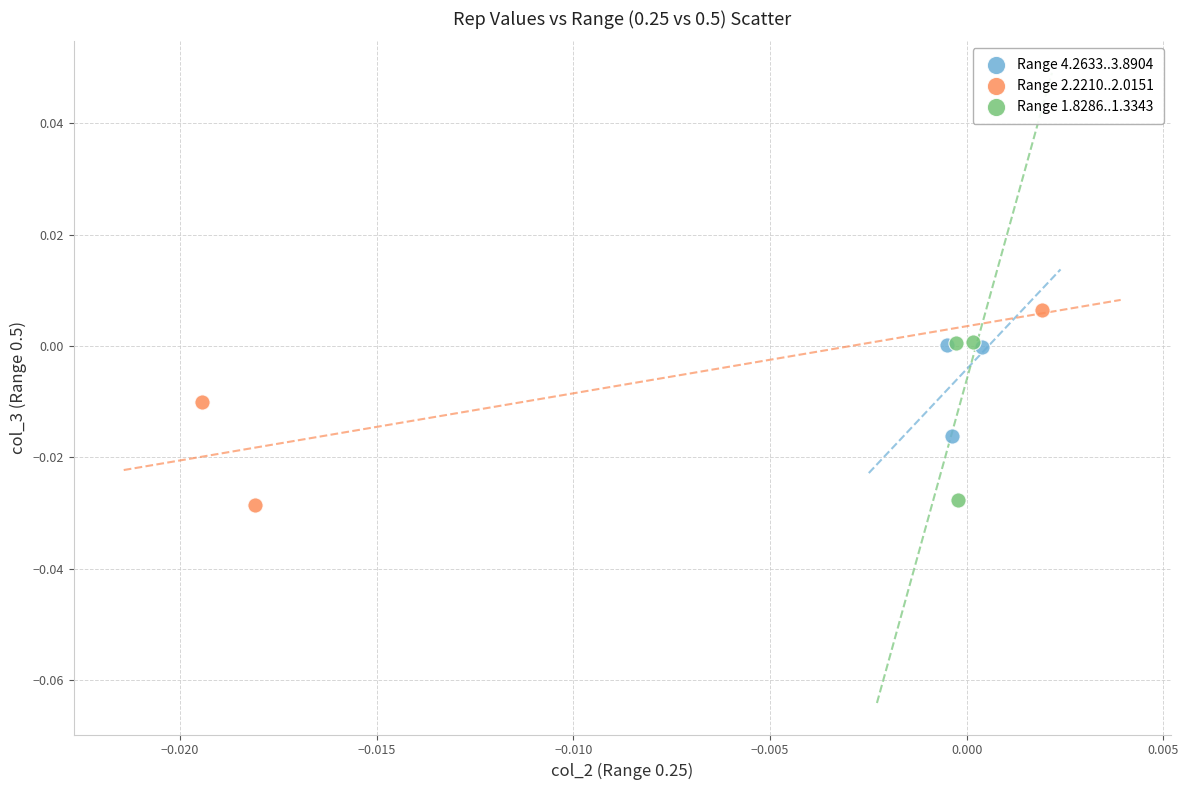

Which series contains the highest Y value?

Range 2.2210..2.0151